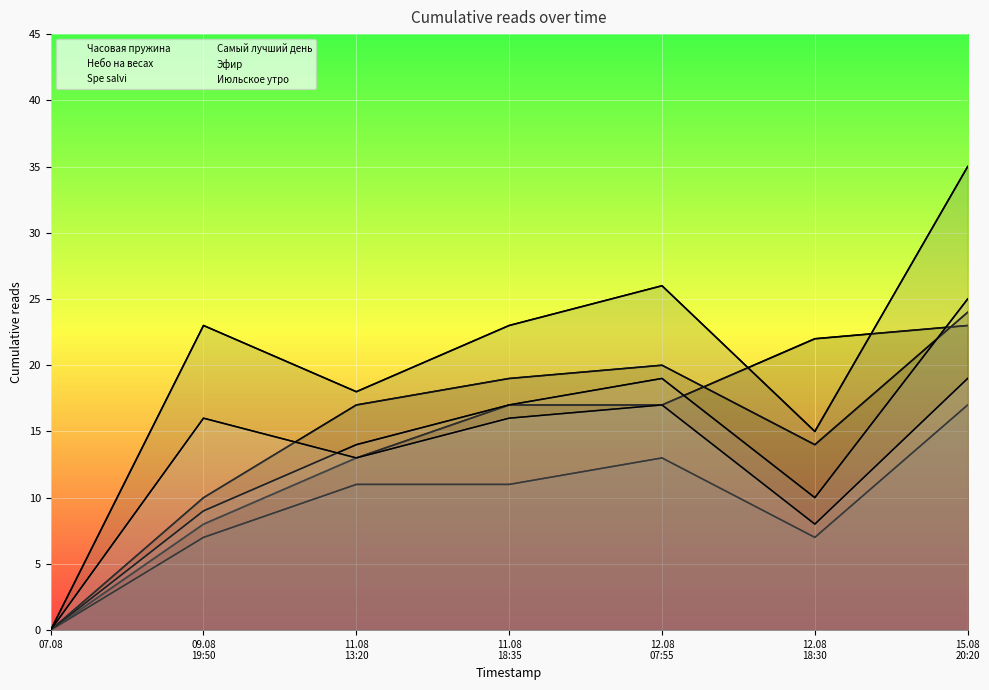

At which label does Эфир first exceed 14?

11.08
18:35